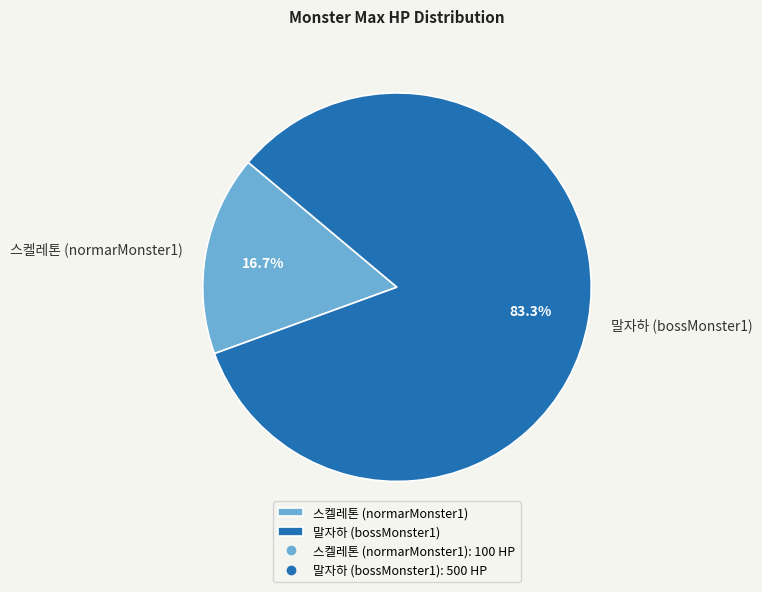

How many segments does this pie chart have?

2